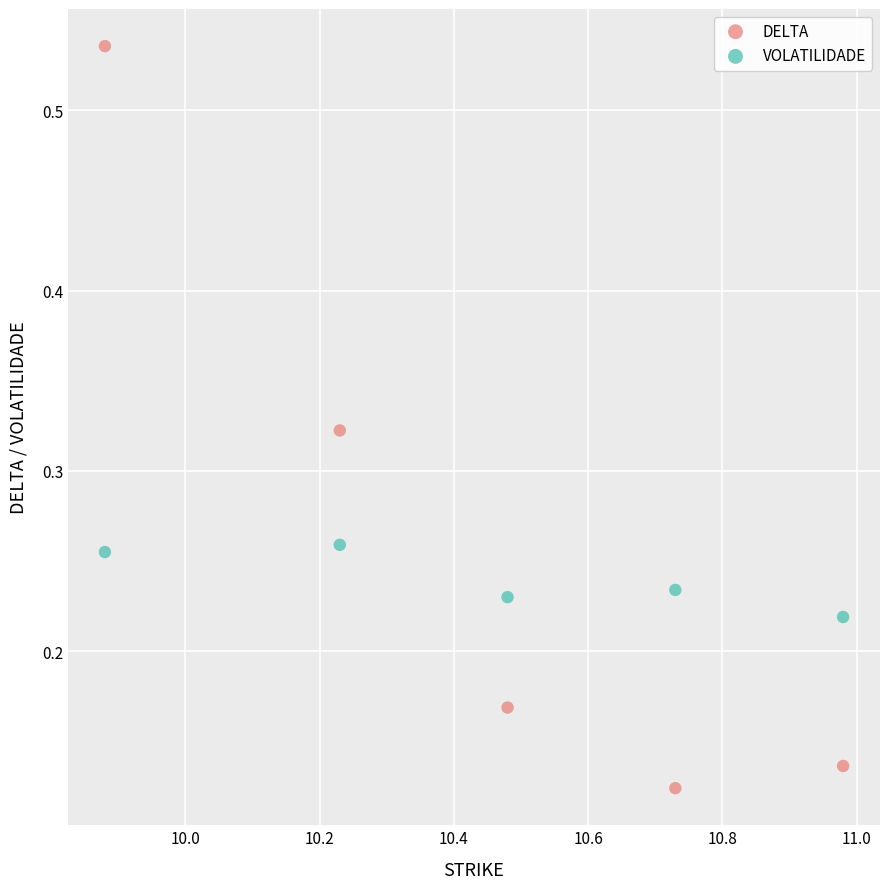

Which series contains the lowest Y value?

DELTA